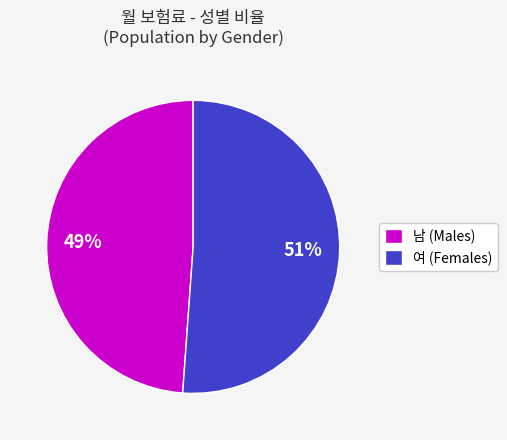

Between 남 (Males) and 여 (Females), which is larger?

여 (Females)